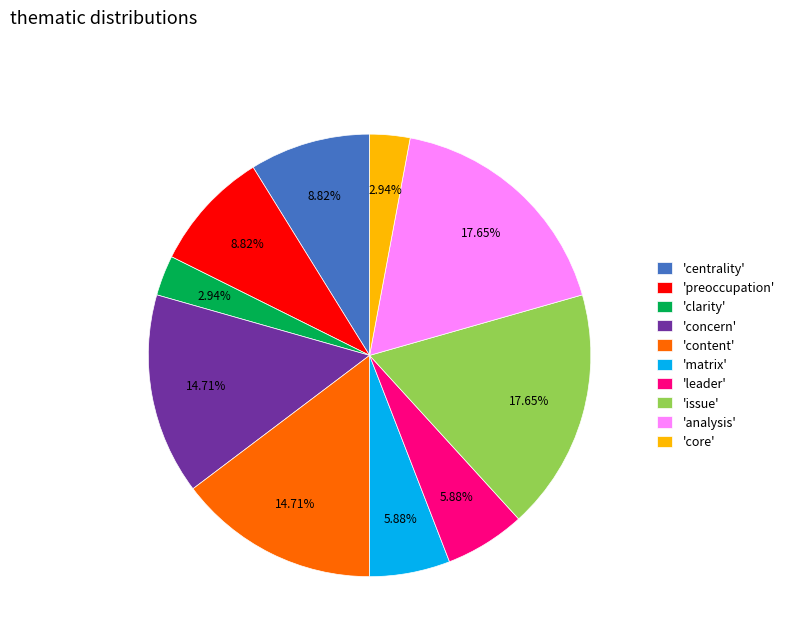

Is 'matrix' the majority of the pie?

No